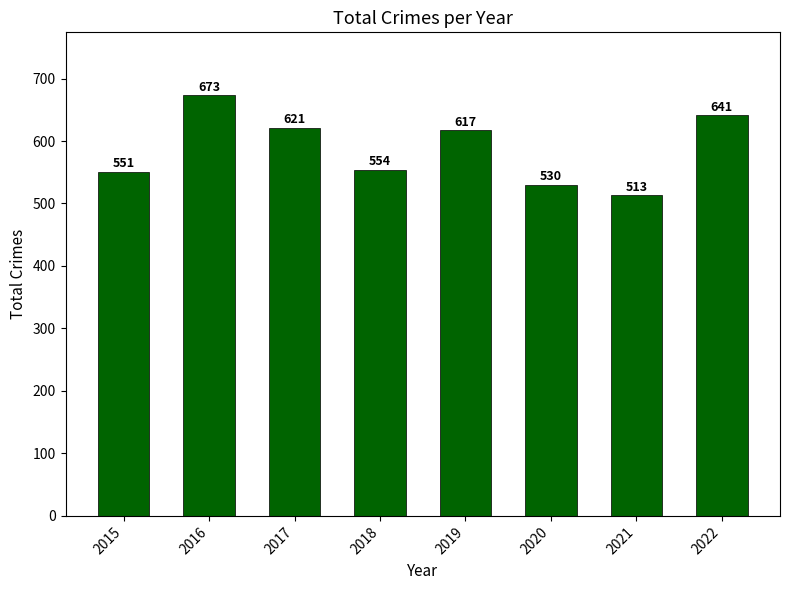

What is the difference between the second highest and second lowest values?

111